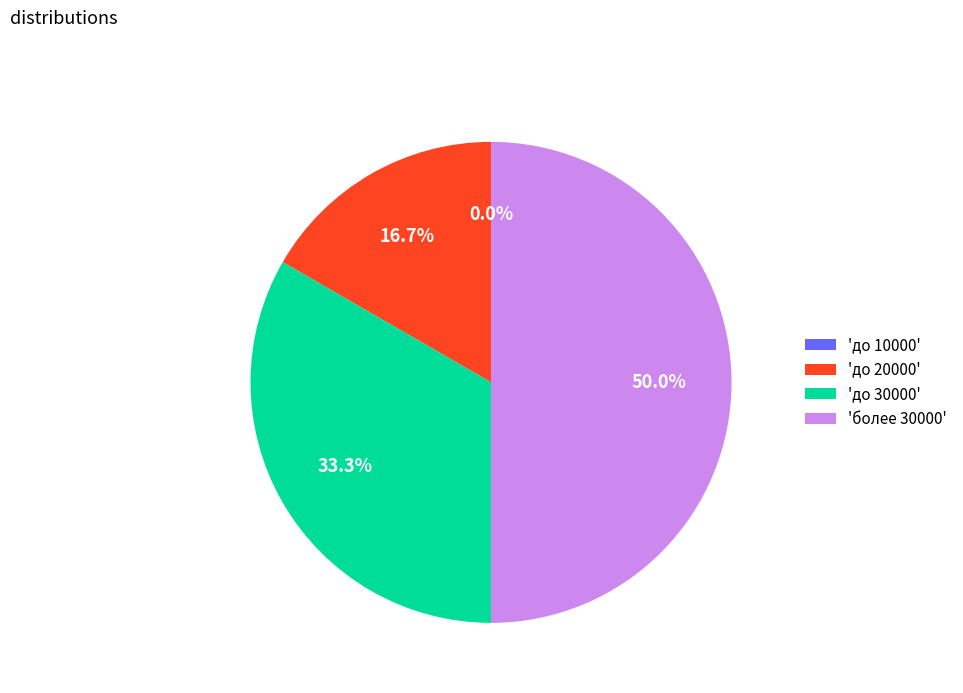

Is it true that до 20000 is 23% of the pie?

False